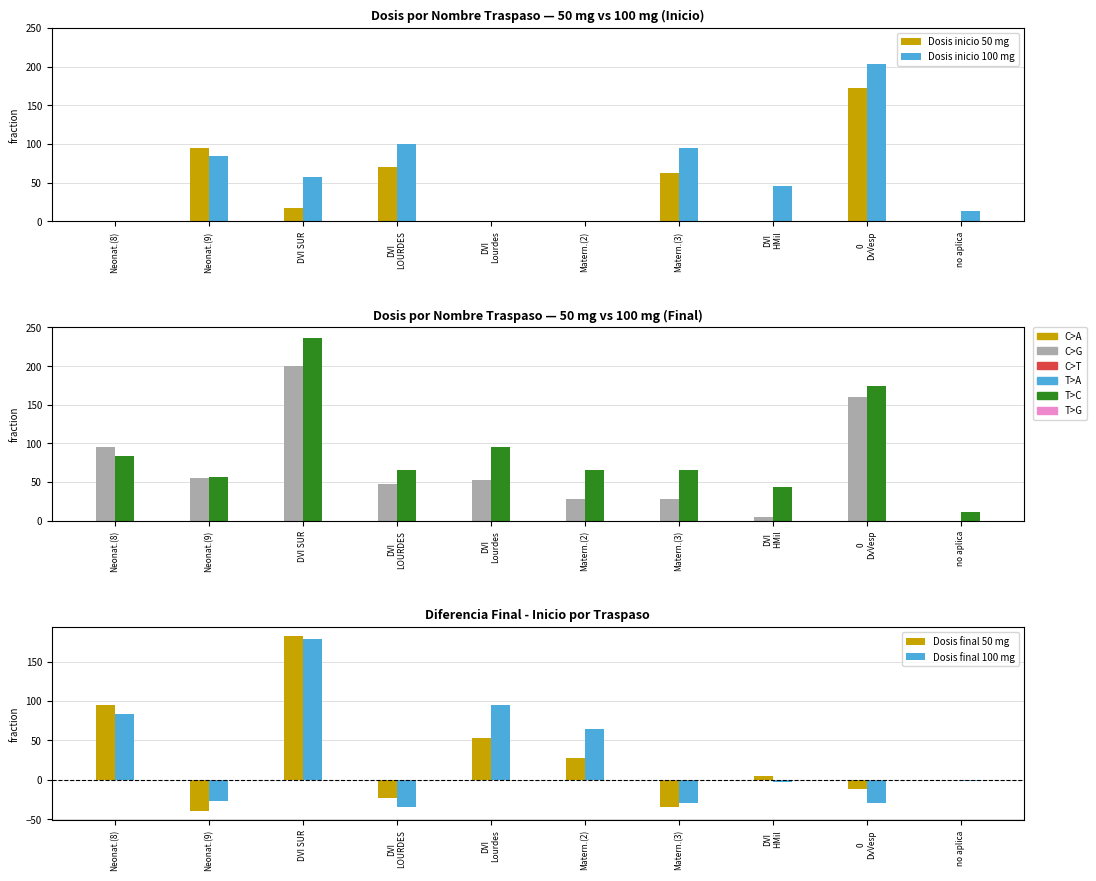

Reading left to right, what are all the values shown in this chart?

Dosis inicio 50 mg: 0	95	17	70	0	0	63	0	172	0
Dosis inicio 100 mg: 0	84	57	100	0	0	95	46	204	13
Dosis final 50 mg: 95	-40	183	-23	53	28	-35	5	-12	0
Dosis final 100 mg: 84	-27	179	-34	95	65	-30	-3	-30	-2